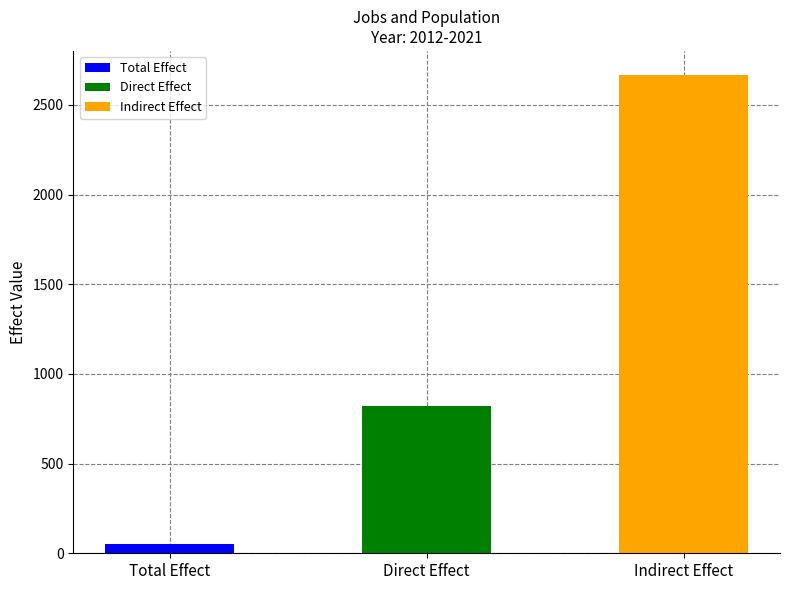

Is the value of Total Effect at 2016 greater than the value of Direct Effect at 2013?

No